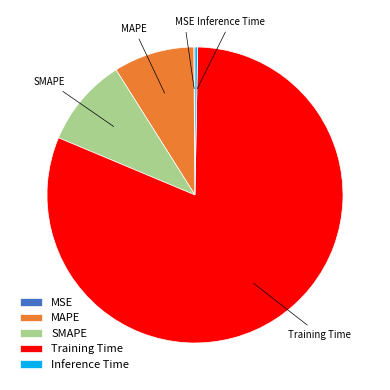

Do SMAPE and Inference Time together represent more than half of the pie?

No